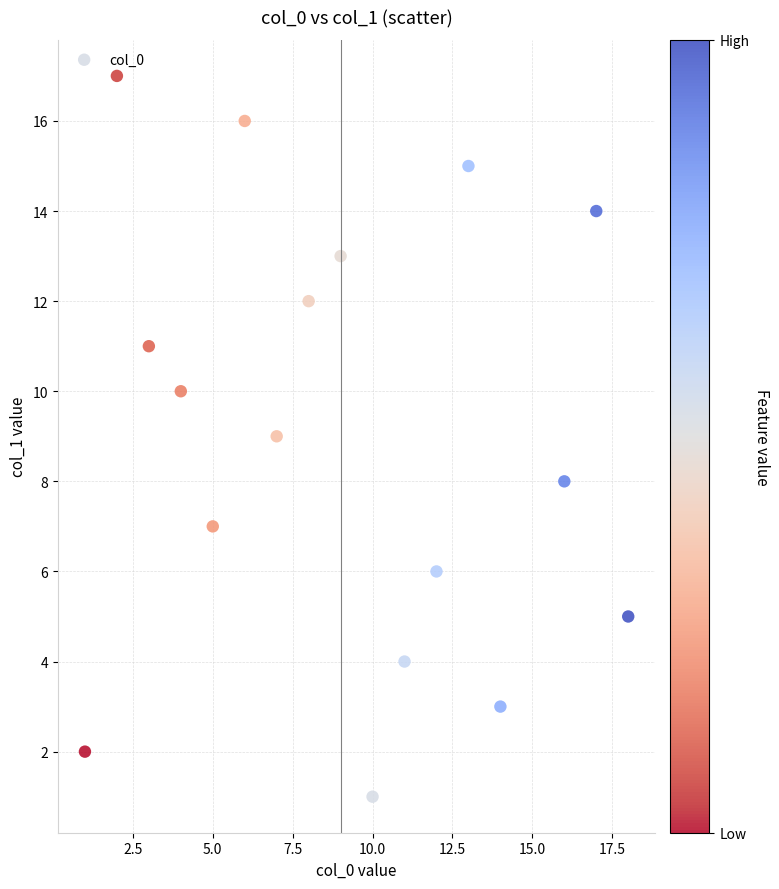

What is the range of X values (max minus min)?

17